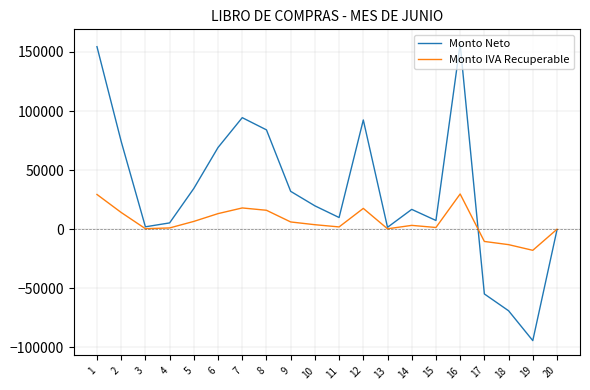

What is the lowest value of the Monto IVA Recuperable series?

-17936